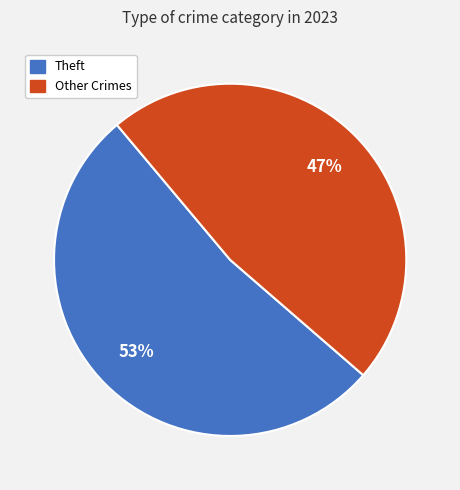

Does any single category account for the majority?

Yes